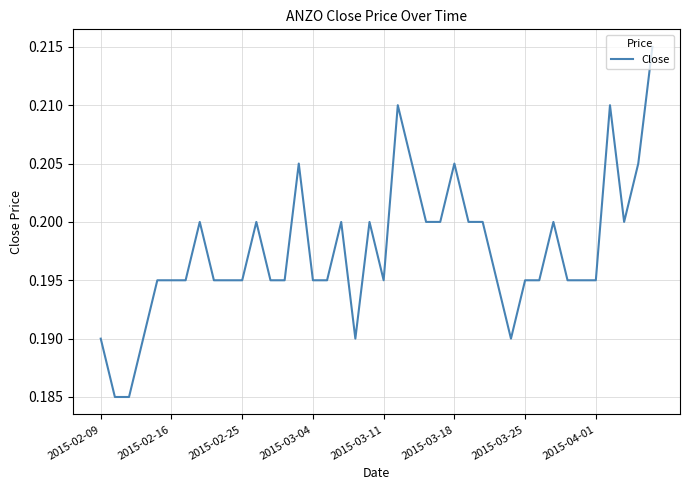

What is the smallest value displayed?

0.2